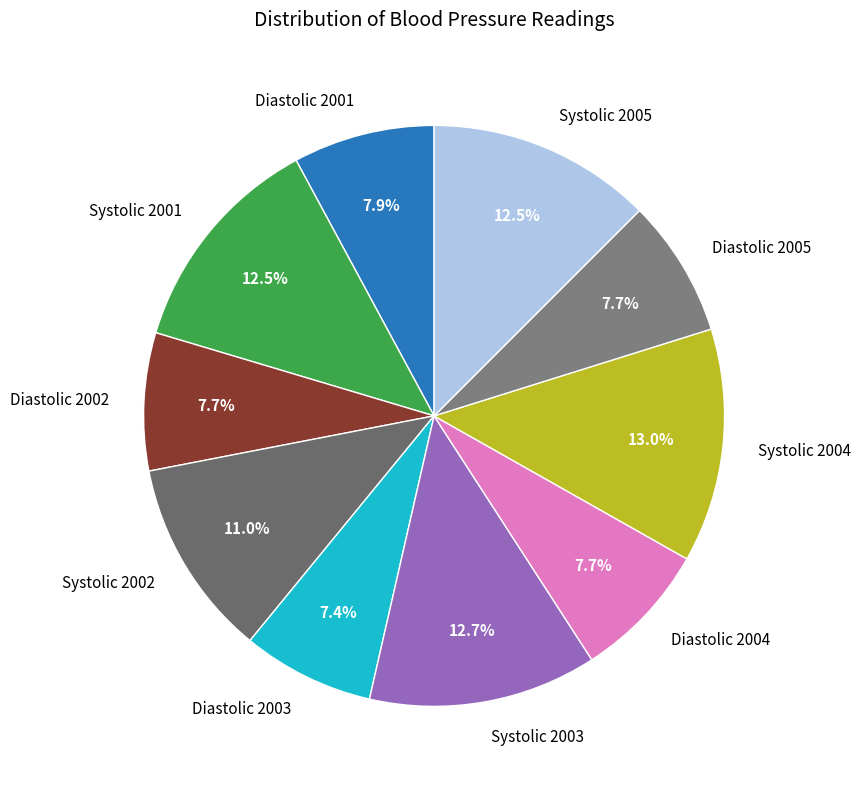

Does any single category account for the majority?

No